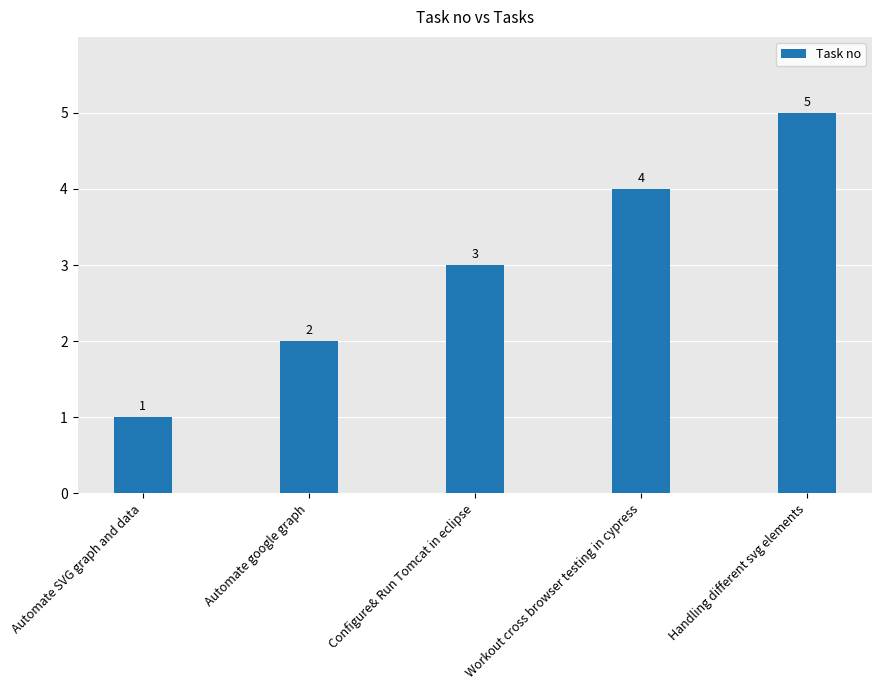

What is the value of the 5th bar from the left?

5